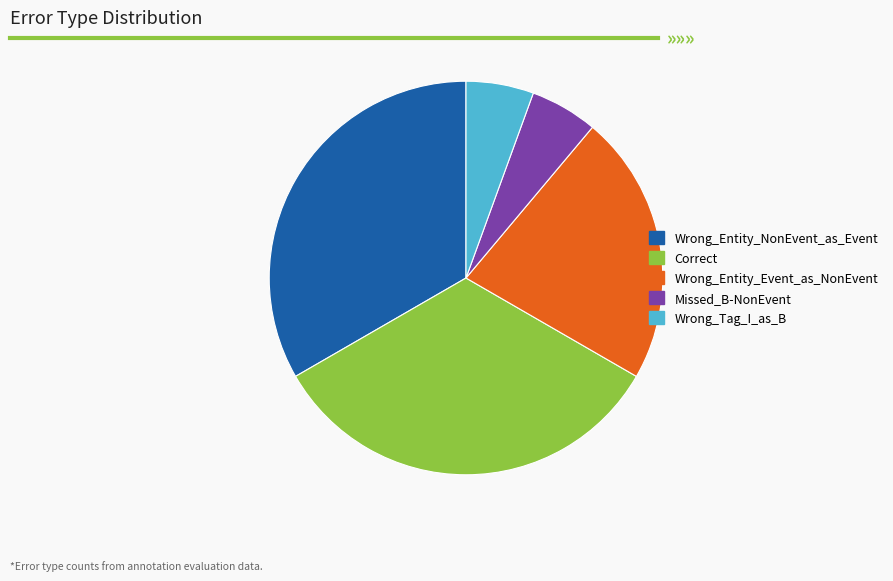

How many slices are in this pie chart?

5